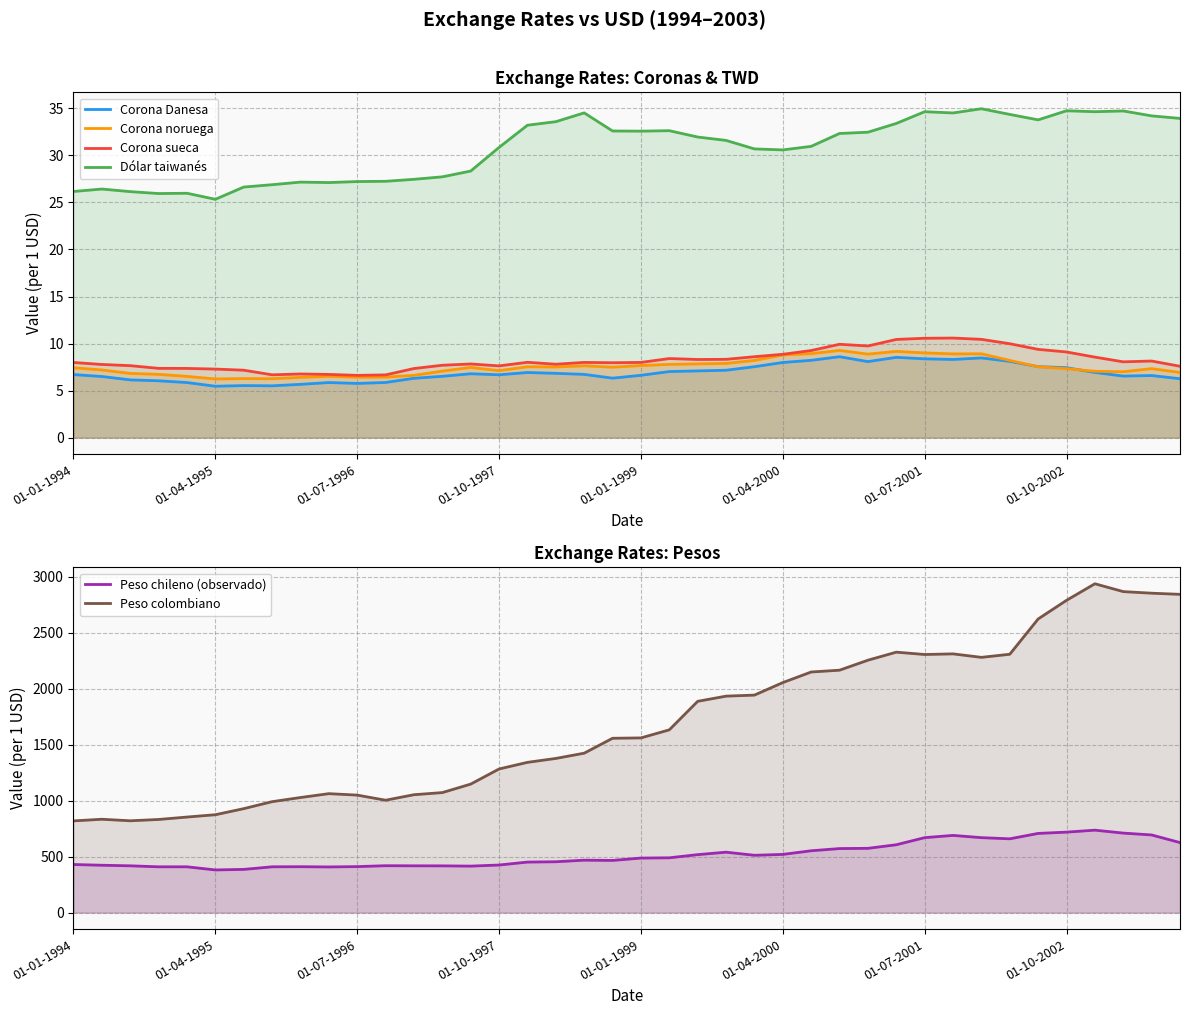

True or false: Corona Danesa has a value of 12.2 at 29.

False